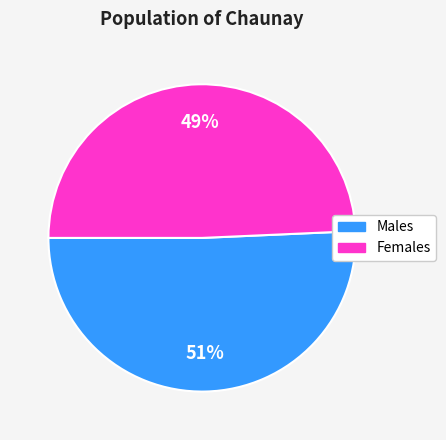

Does any single category account for the majority?

Yes